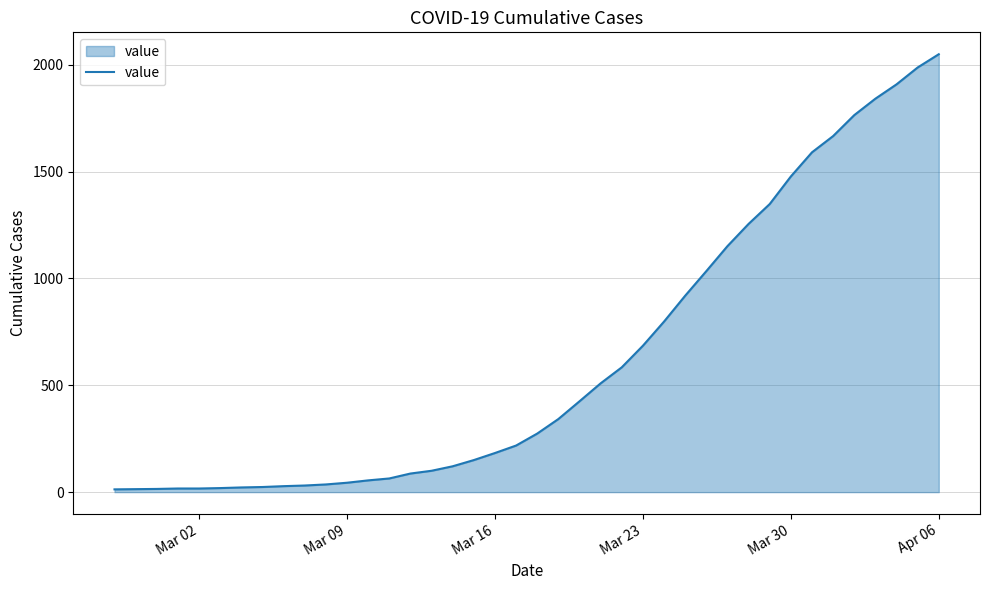

What is the difference between the maximum and minimum values?

2036